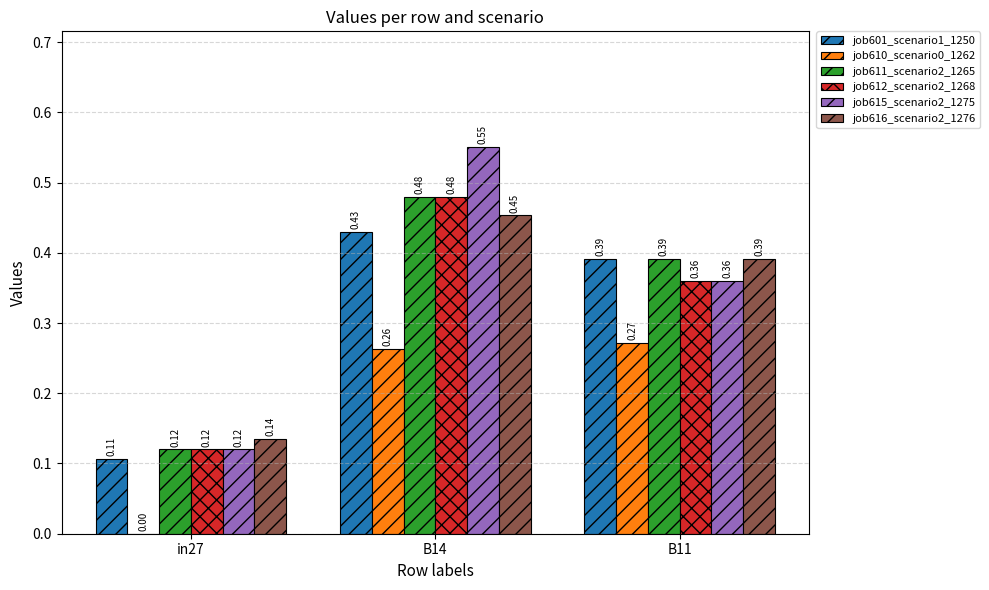

Which series changed the most between in27 and B11?

job601_scenario1_1250